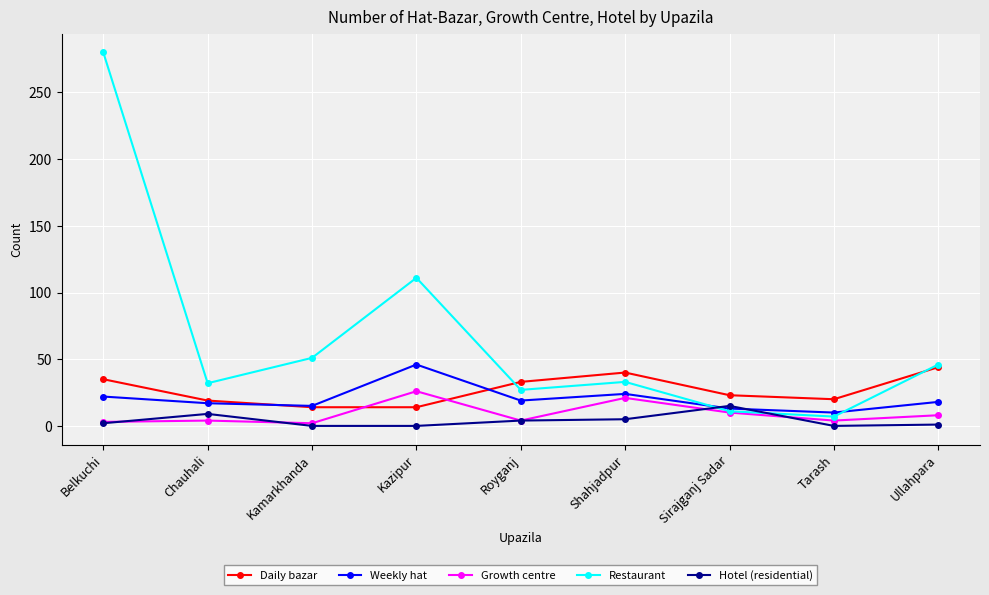

True or false: Growth centre has more than 0 interior local peaks.

True